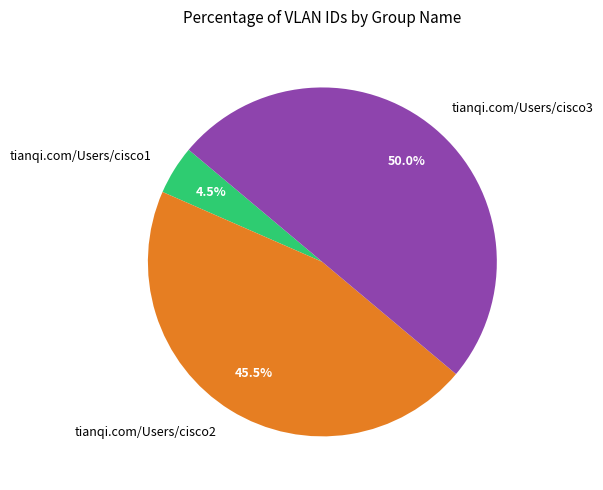

Between tianqi.com/Users/cisco3 and tianqi.com/Users/cisco1, which is larger?

tianqi.com/Users/cisco3